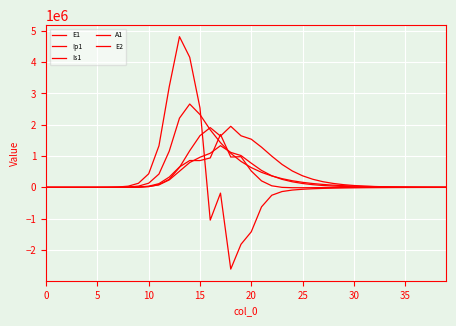

Where do E1 and Is1 first cross each other?

0 and 5